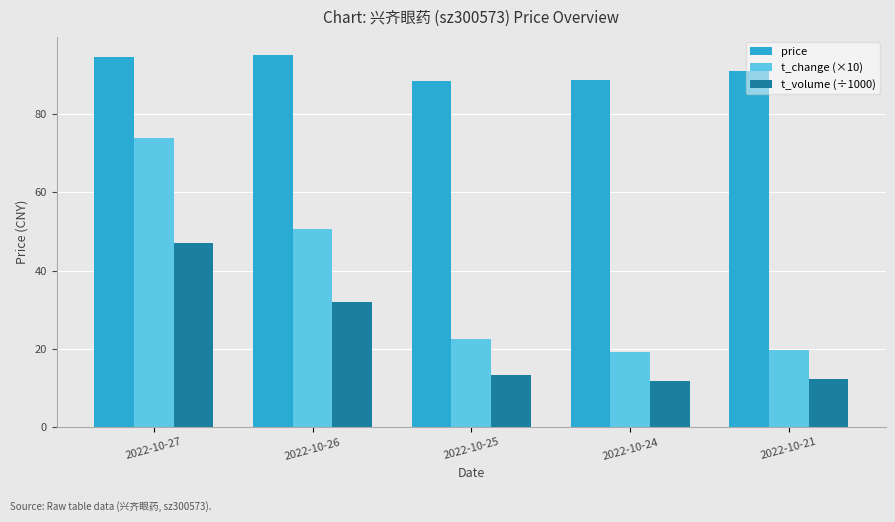

Is the value of t_change (×10) at 2022-10-25 greater than the value of price at 2022-10-27?

No